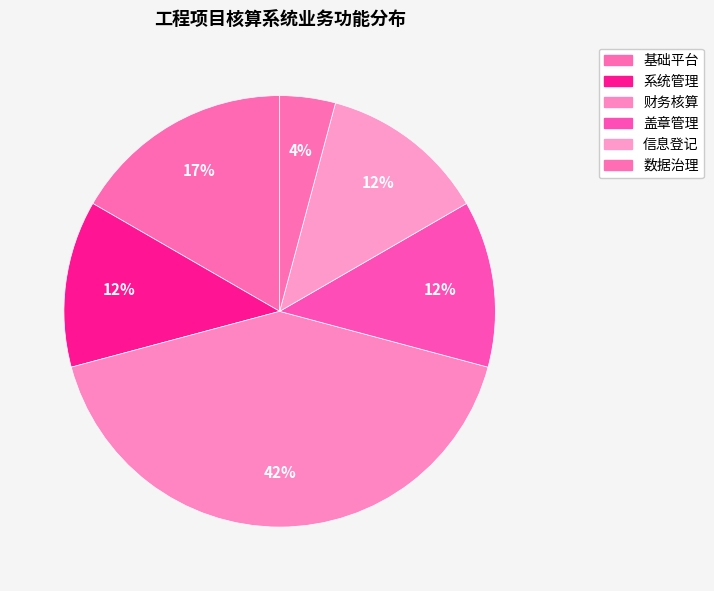

Combined, what portion of the pie is 财务核算 and 数据治理?

45.8%